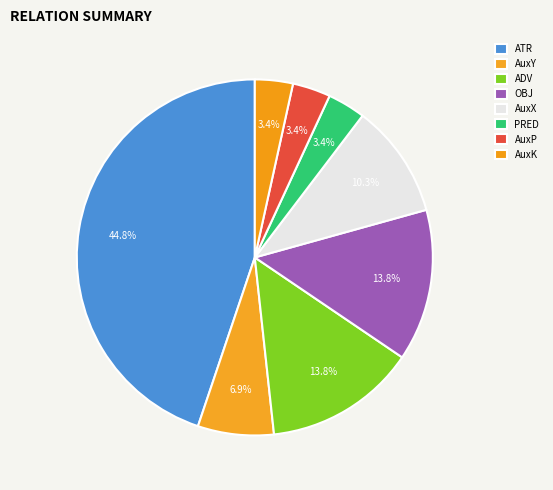

Is OBJ the majority of the pie?

No